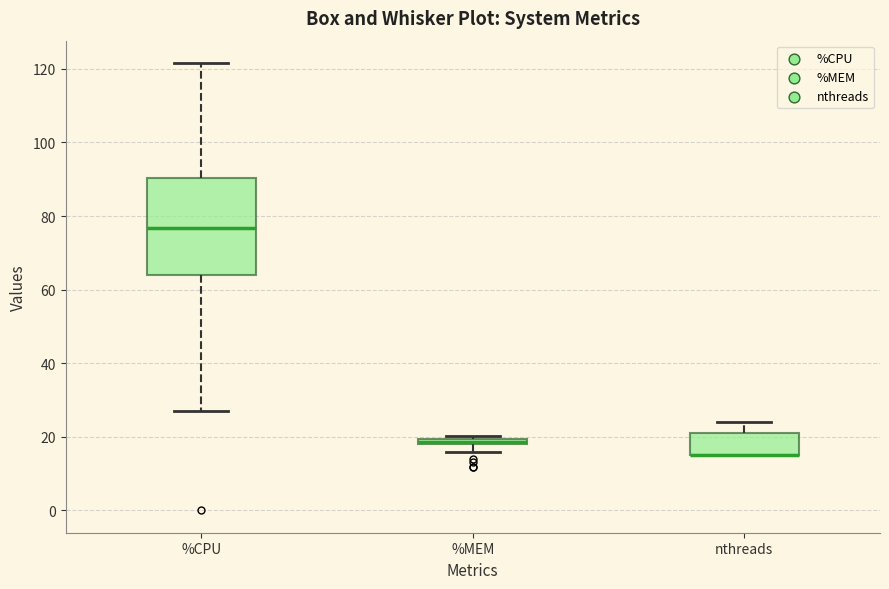

Comparing the boxes themselves (not the whiskers), which one is the tallest?

%CPU